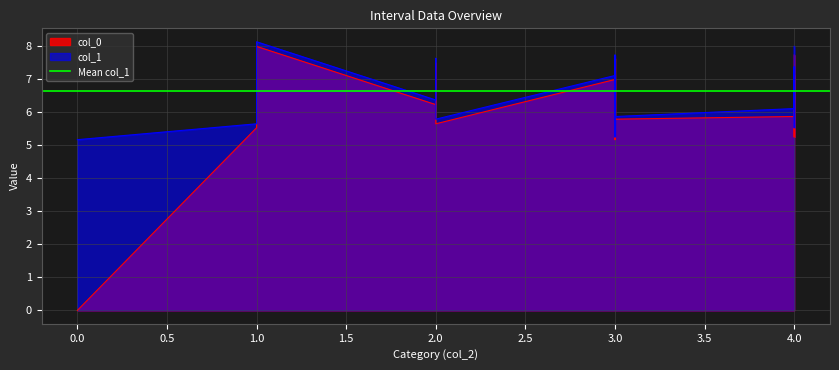

Which has a higher value, 1 or 4?

1